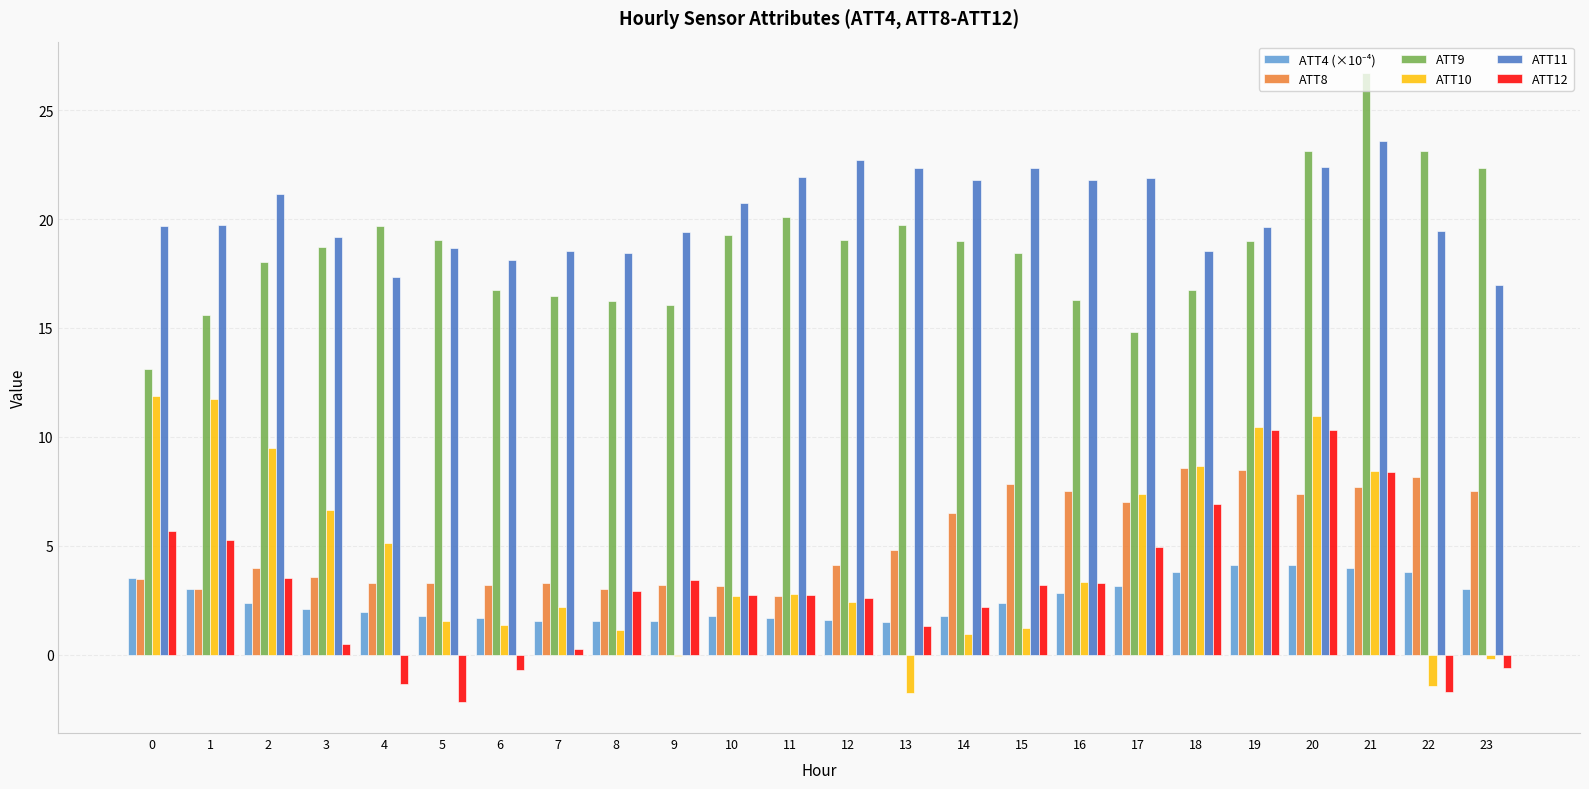

Which label corresponds to the largest value in the chart?

21